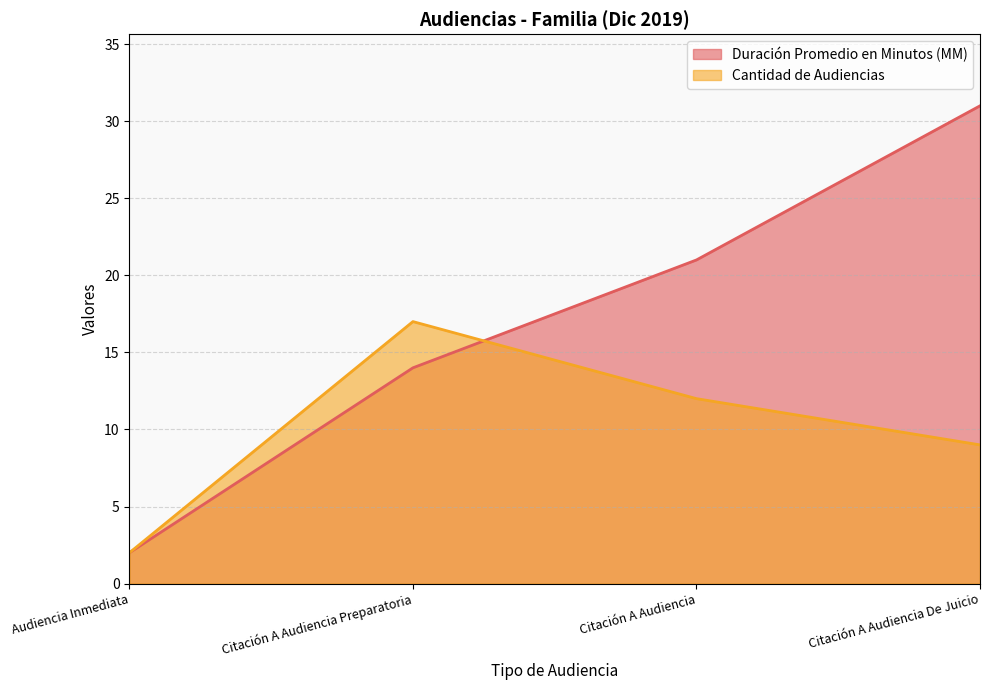

At how many categories does at least one series exceed 22?

1